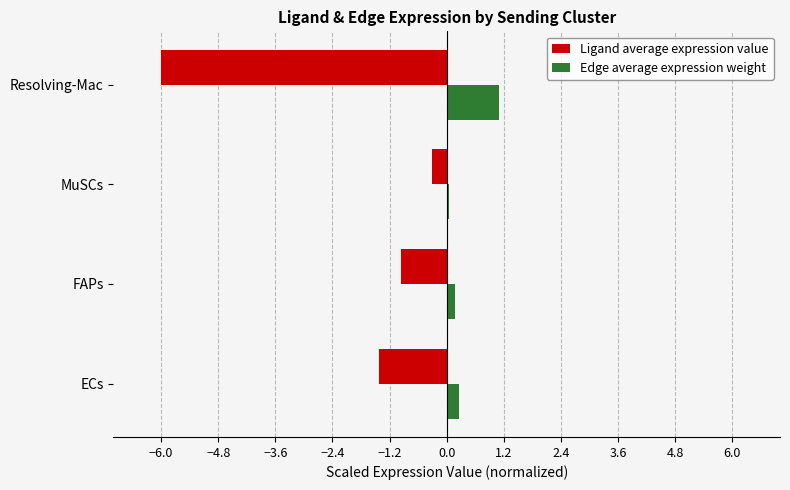

What is the sum of all Ligand average expression value values?

-8.7